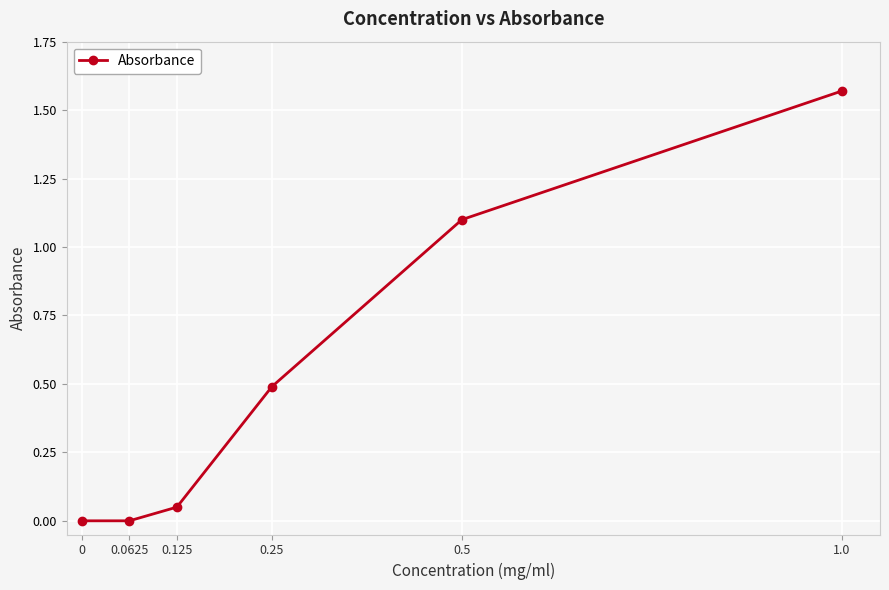

List the labels in order of value, smallest first.

0.0625, 0, 0.125, 0.25, 0.5, 1.0